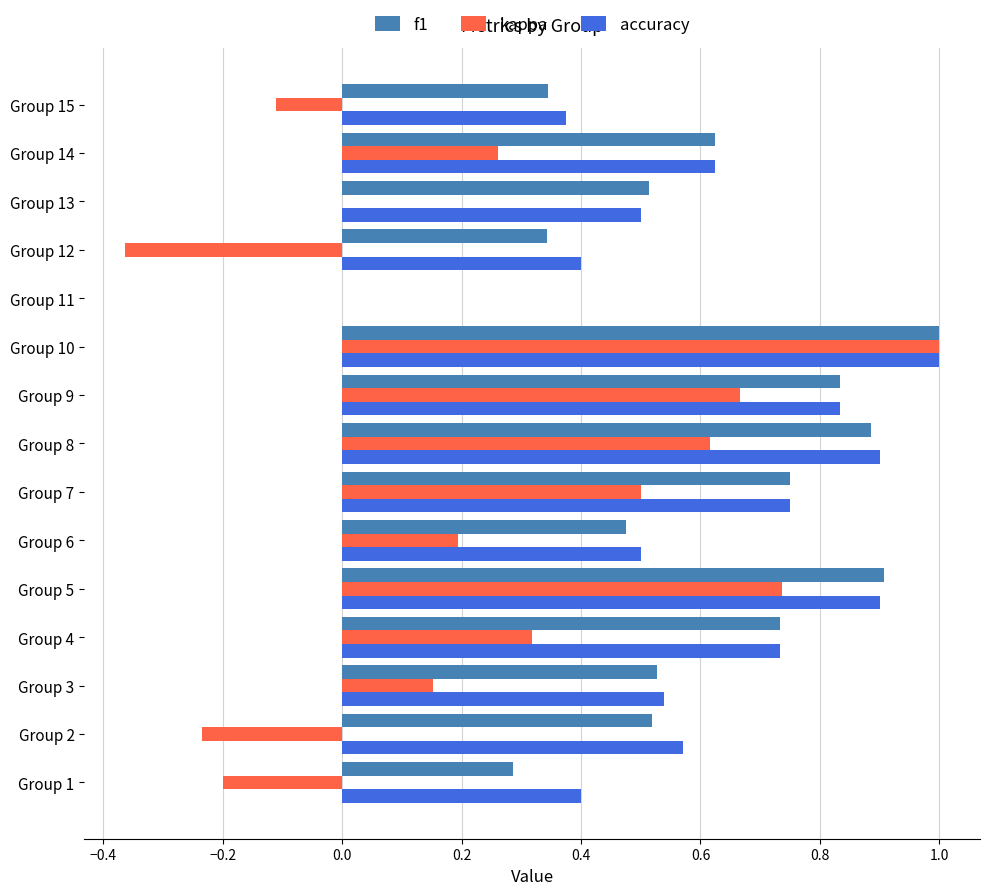

Between Group 12 and Group 13, which series saw the biggest shift?

kappa